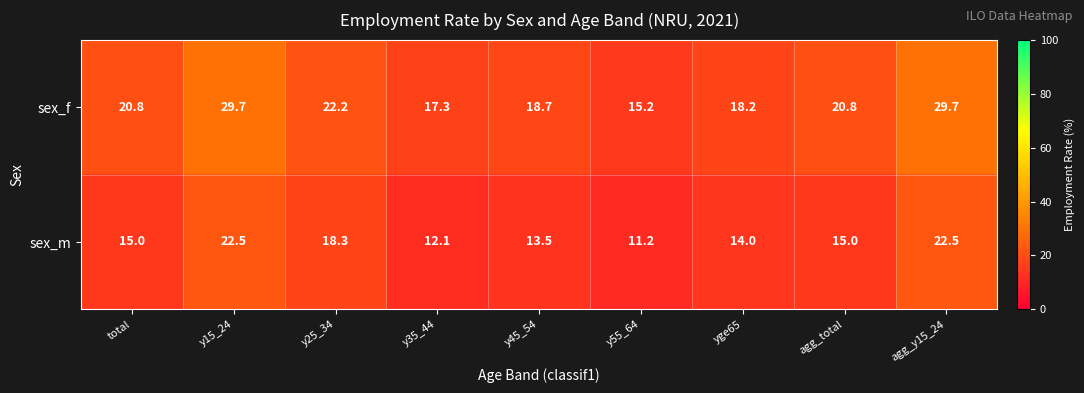

Reading left to right, extract all data points from this chart.

sex_f: total=20.8	y15_24=29.7	y25_34=22.2	y35_44=17.3	y45_54=18.7	y55_64=15.2	yge65=18.2	agg_total=20.8	agg_y15_24=29.7
sex_m: total=15.0	y15_24=22.5	y25_34=18.3	y35_44=12.1	y45_54=13.5	y55_64=11.2	yge65=14.0	agg_total=15.0	agg_y15_24=22.5